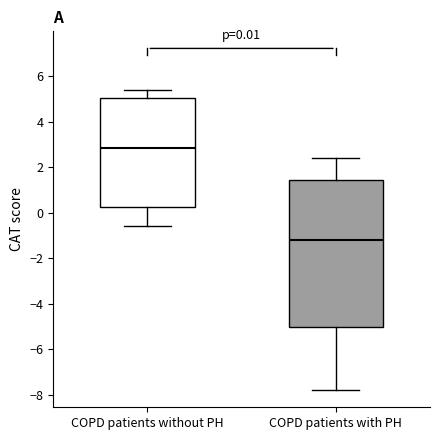

Which box is the tallest, from its lower edge to its upper edge?

COPD patients with PH